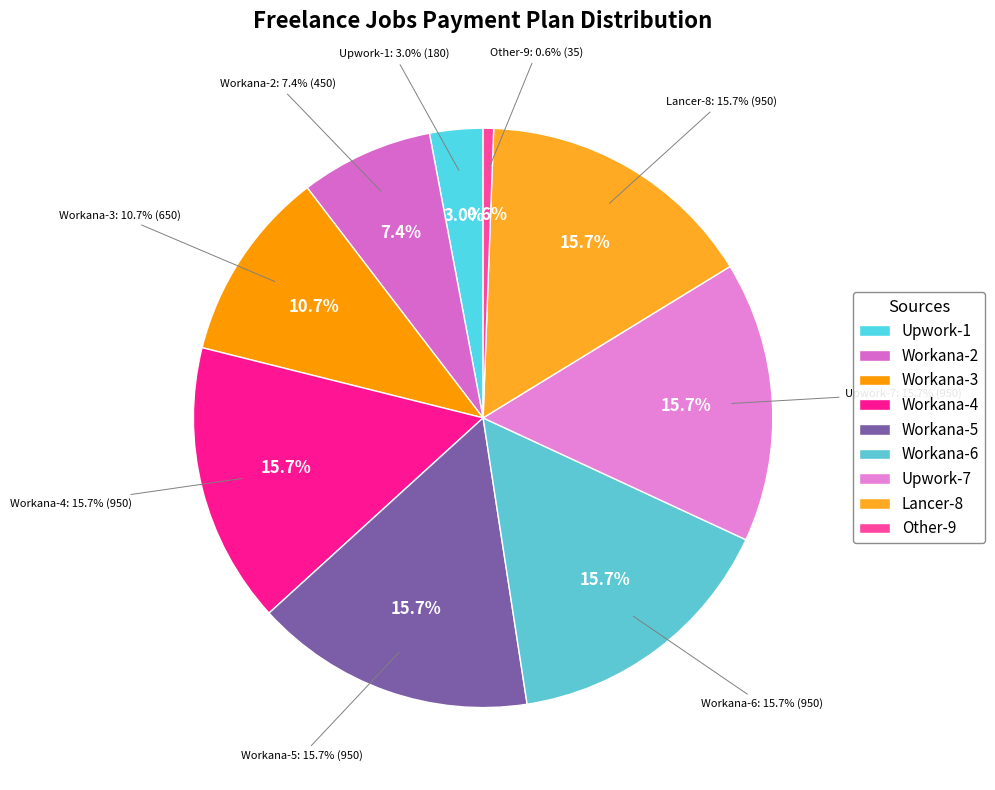

To the nearest percent, what is the combined percentage of Workana-3 and Other-9?

11%